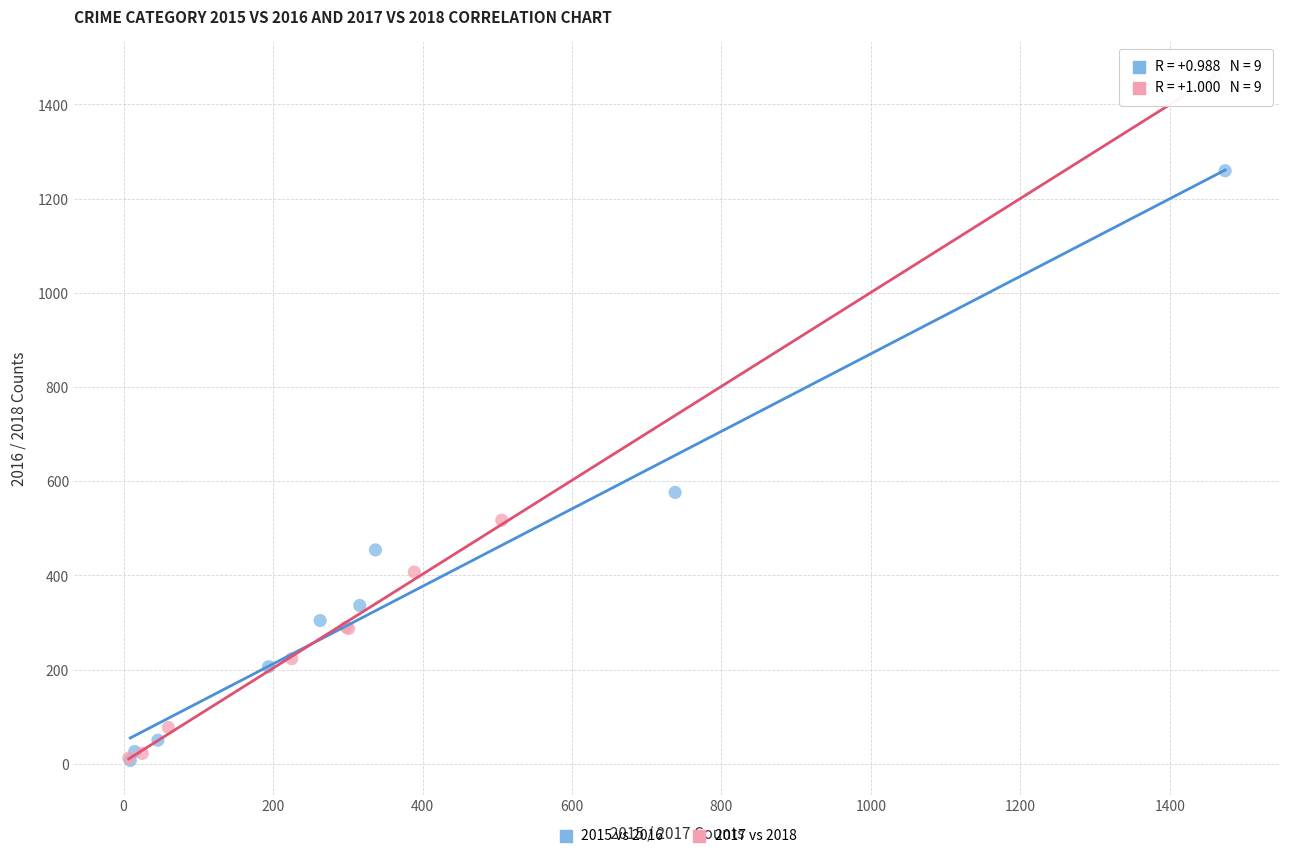

Which series contains the highest Y value?

2017 vs 2018